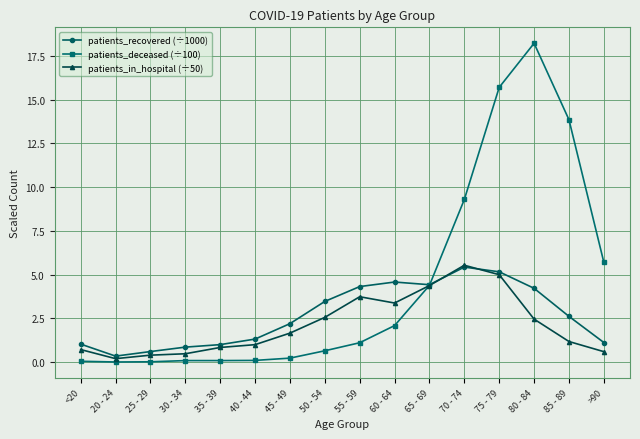

Between 30 - 34 and 40 - 44, which series saw the biggest shift?

patients_in_hospital (÷50)